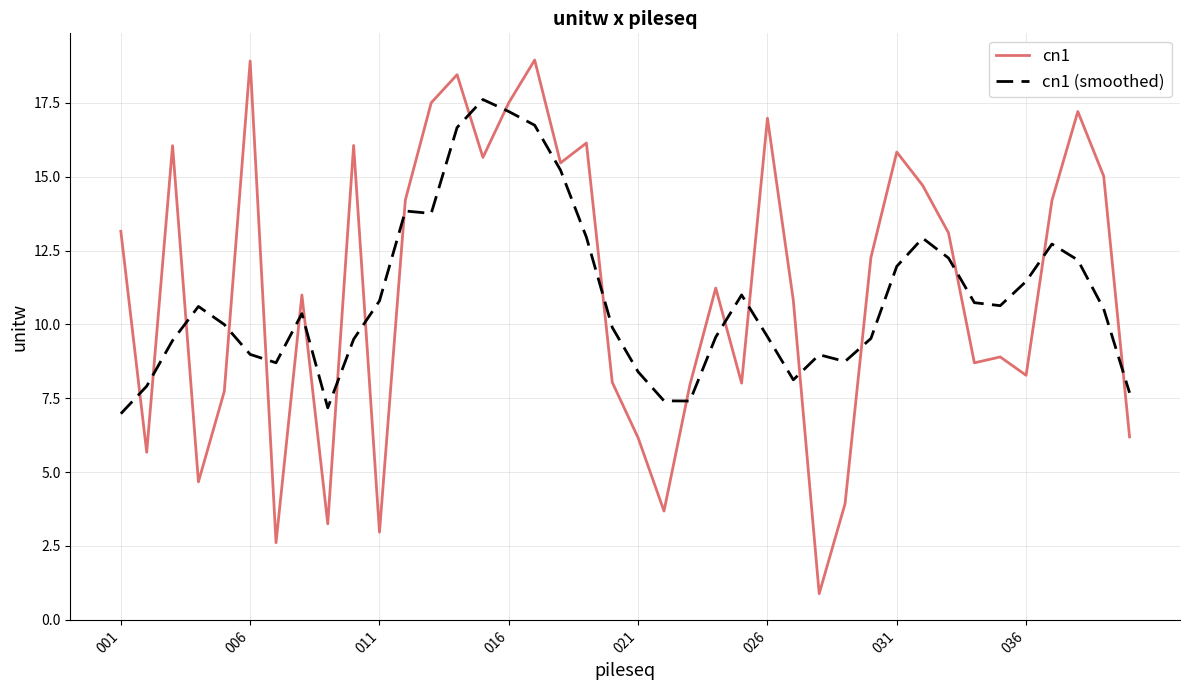

What are all the series names shown in the legend?

cn1, cn1 (smoothed)